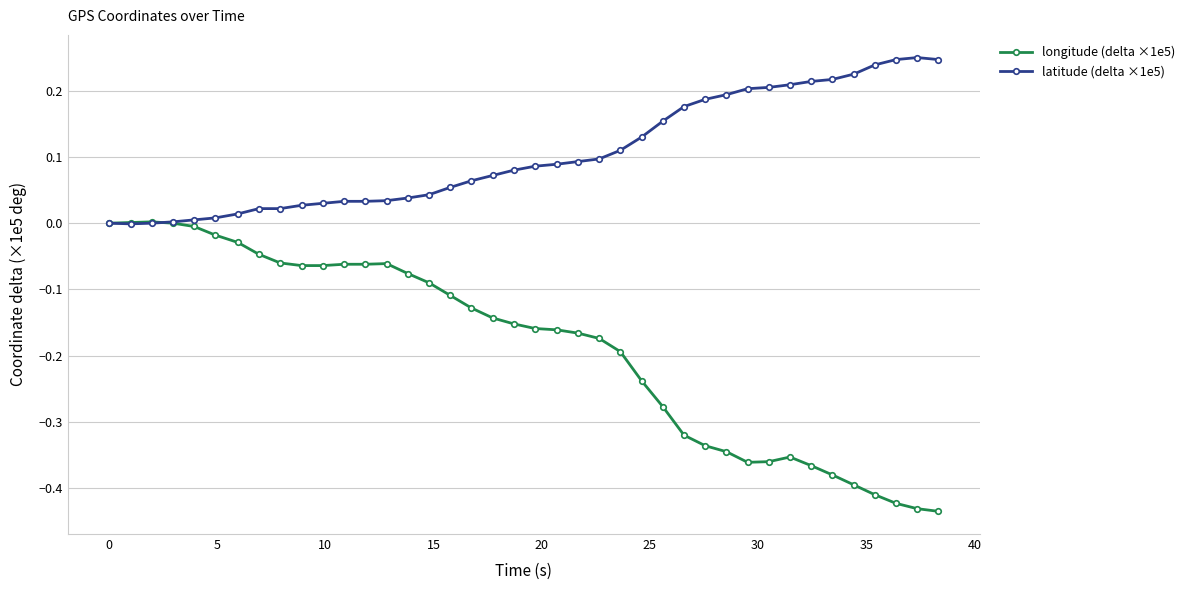

List the series in order of their overall mean, lowest first.

longitude (delta ×1e5), latitude (delta ×1e5)